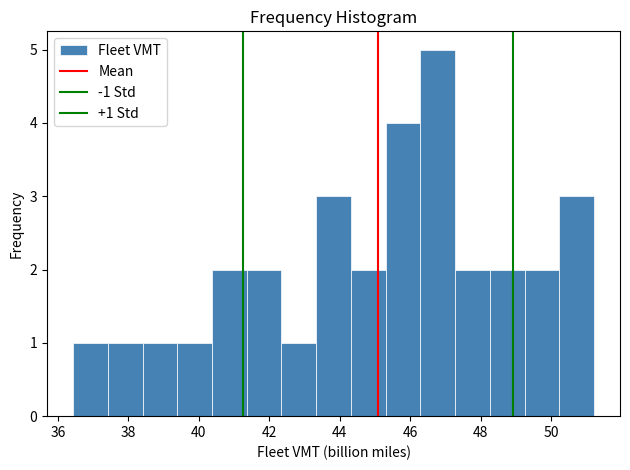

Over which range of the x-axis is the bar tallest?

46.2 to 47.2